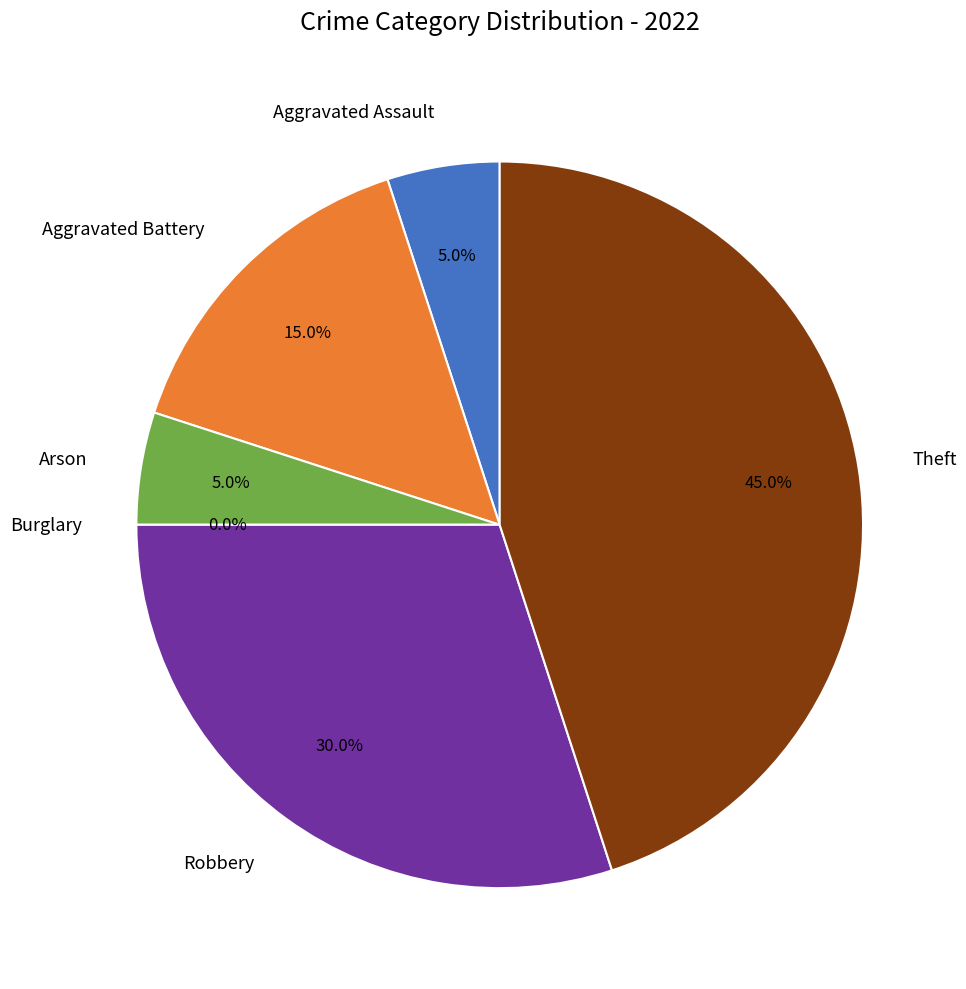

Rank the categories by value from highest to lowest.

Theft, Robbery, Aggravated Battery, Aggravated Assault, Arson, Burglary